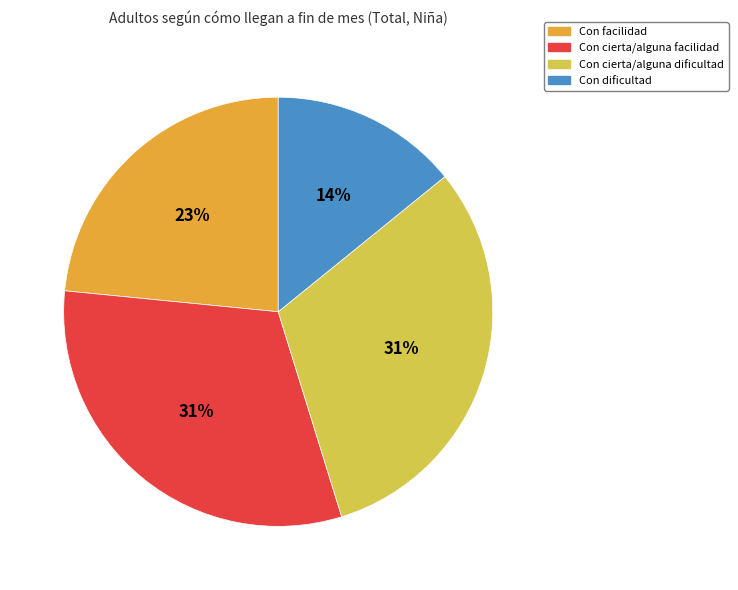

How many segments does this pie chart have?

4